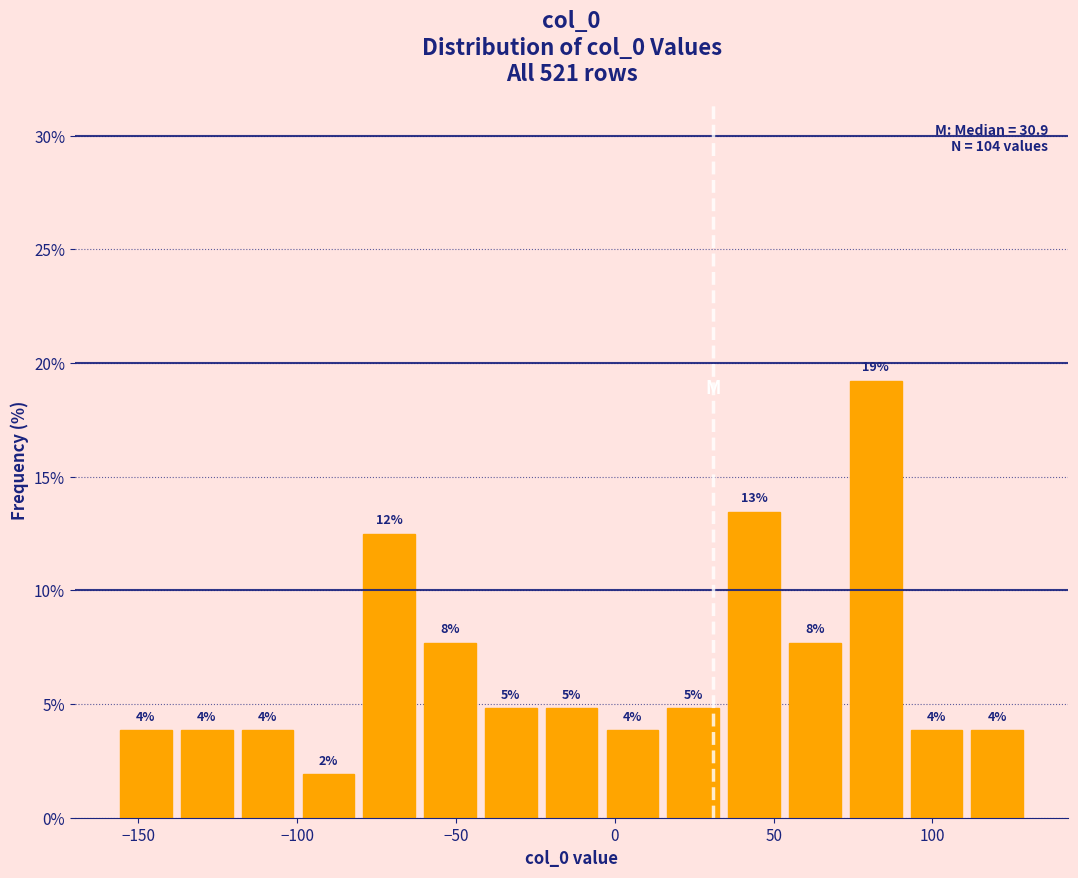

Read against the x-axis, roughly where is the centre of the tallest bar?

80